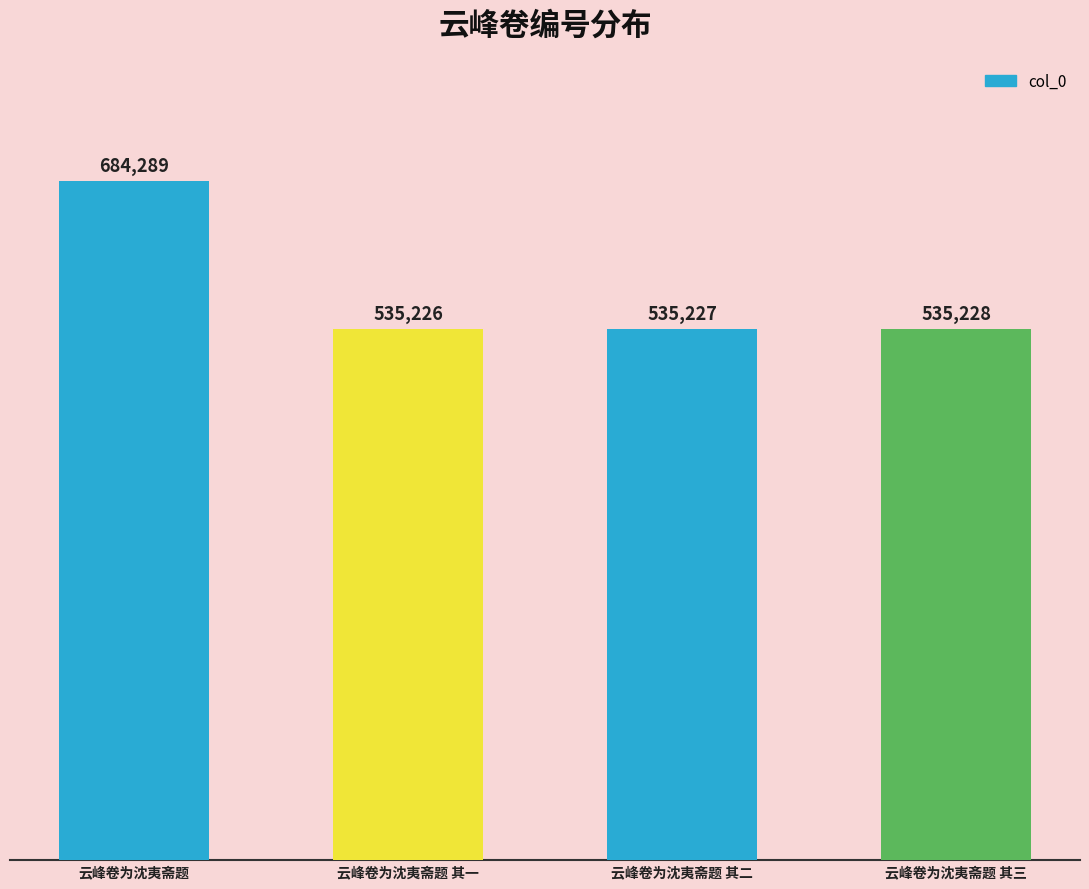

What is the ratio of the value at 云峰卷为沈夷斋题 其三 to the value at 云峰卷为沈夷斋题 其一?

1.0